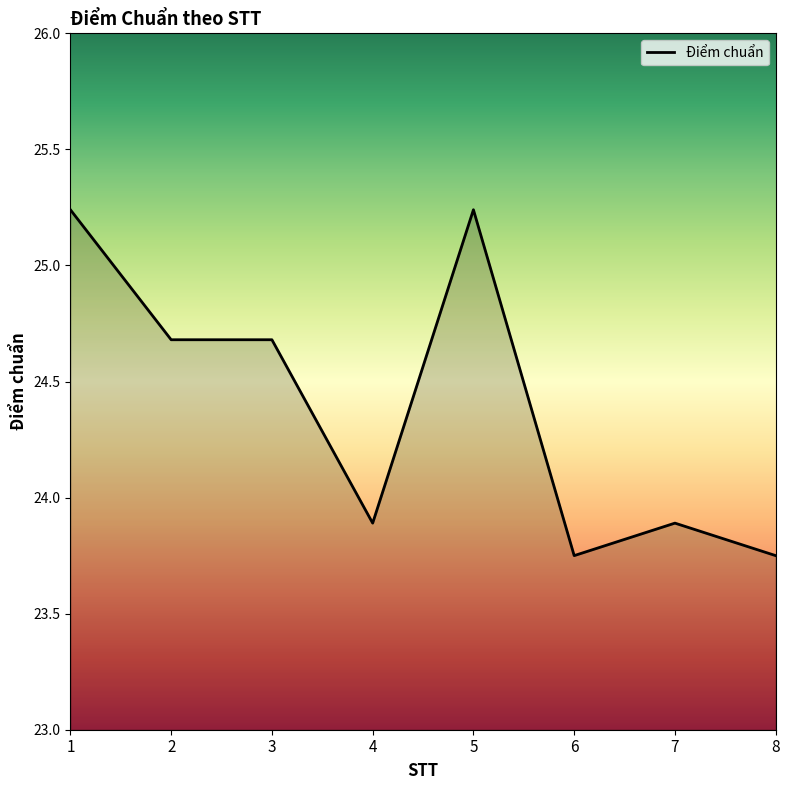

True or false: the data shows 24.7 at 2.

True